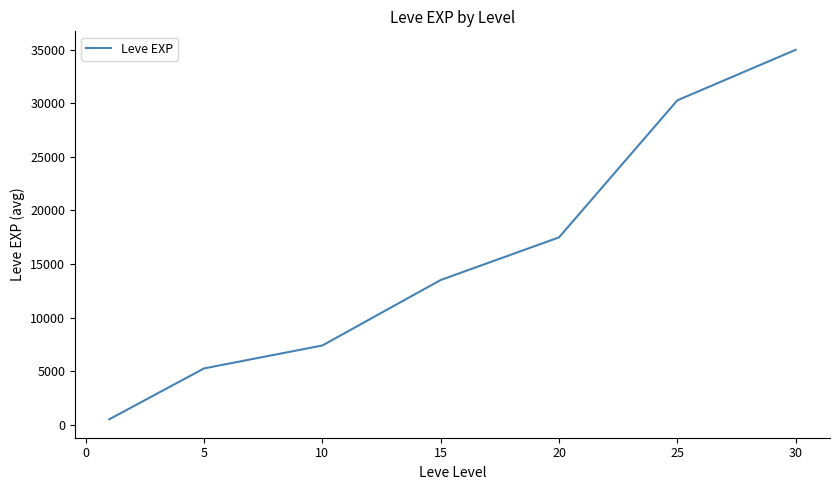

What is the greatest value displayed?

34984.0